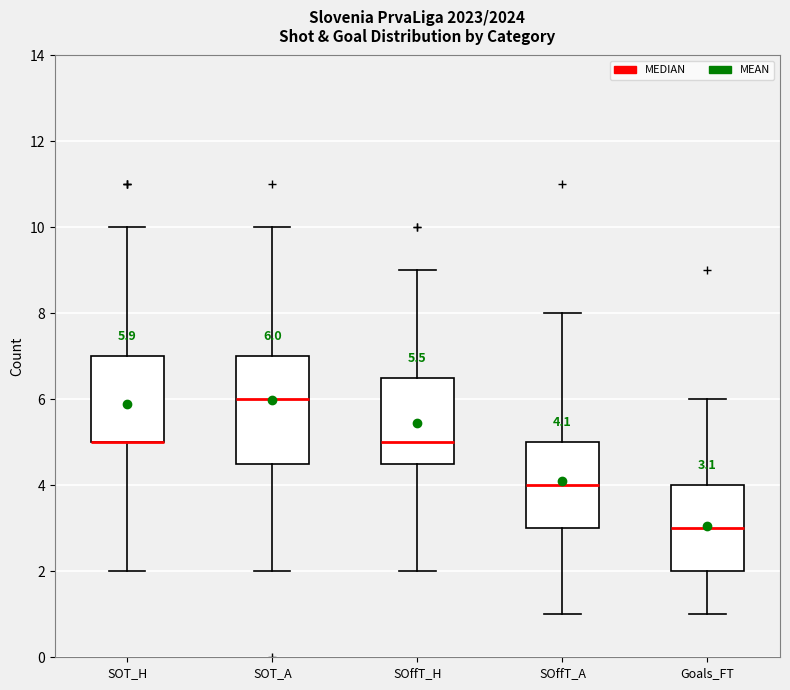

Comparing the boxes themselves (not the whiskers), which one is the tallest?

SOT_A